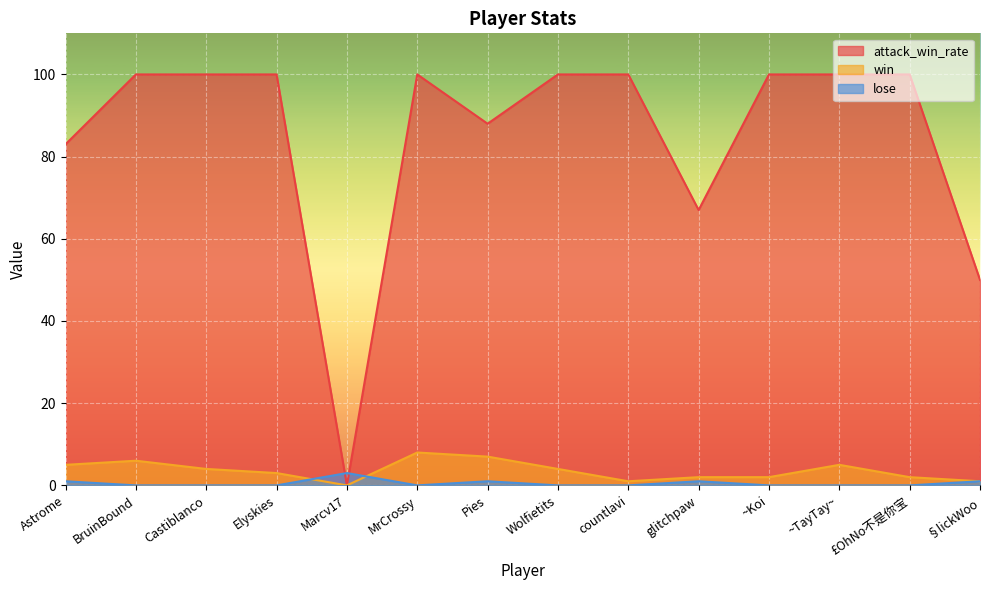

True or false: attack_win_rate has a value of 59 at ~TayTay~.

False